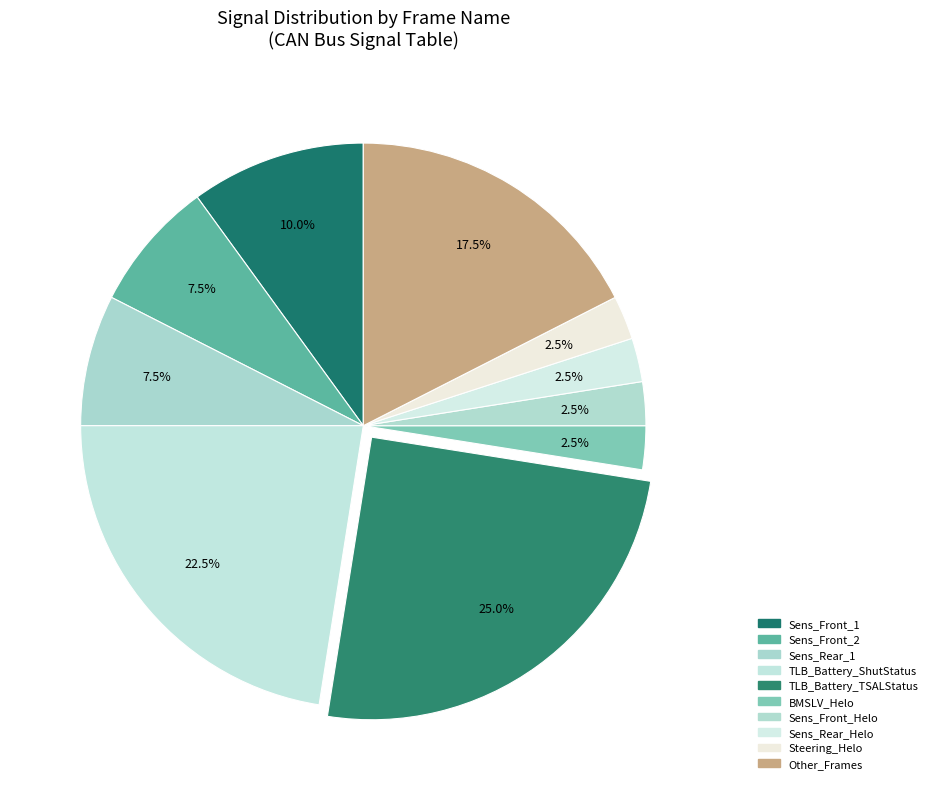

How many segments does this pie chart have?

10